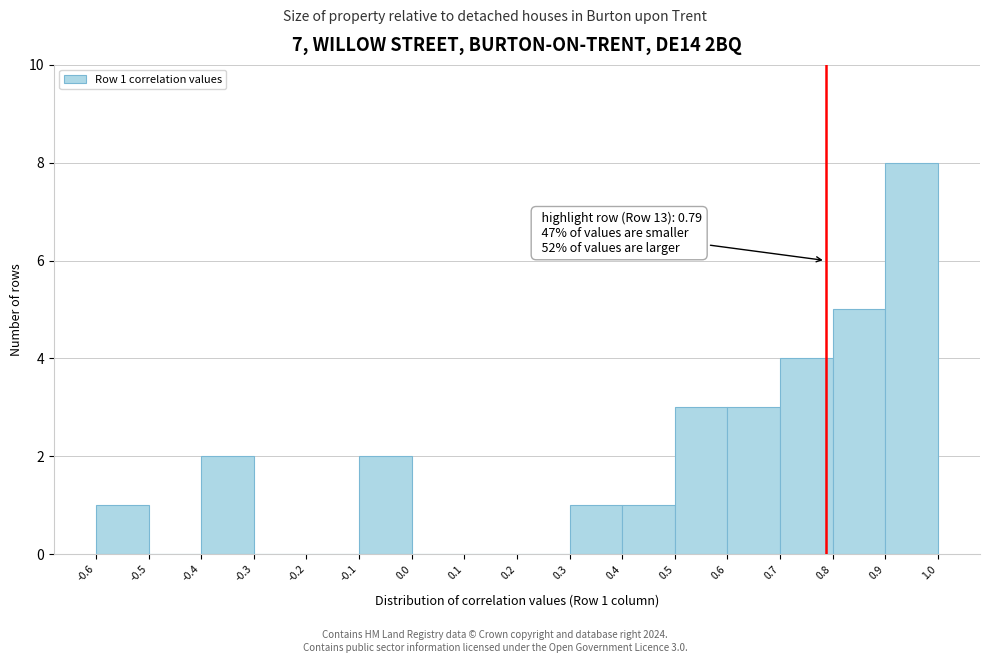

Over which range of the x-axis is the bar tallest?

0.9 to 1.0